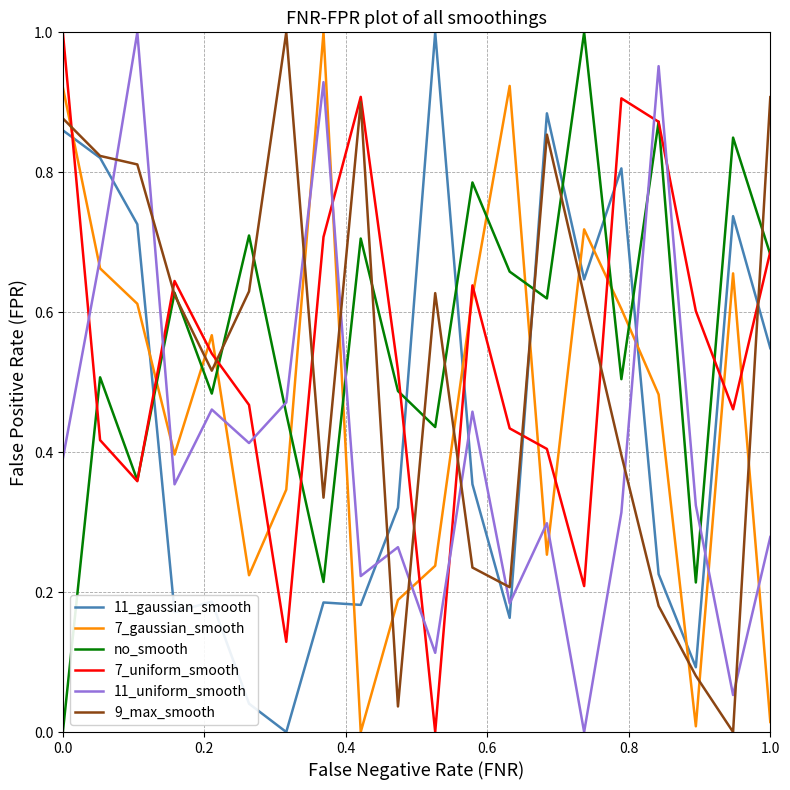

After their last crossing, which series has the higher values: 11_uniform_smooth or no_smooth?

no_smooth